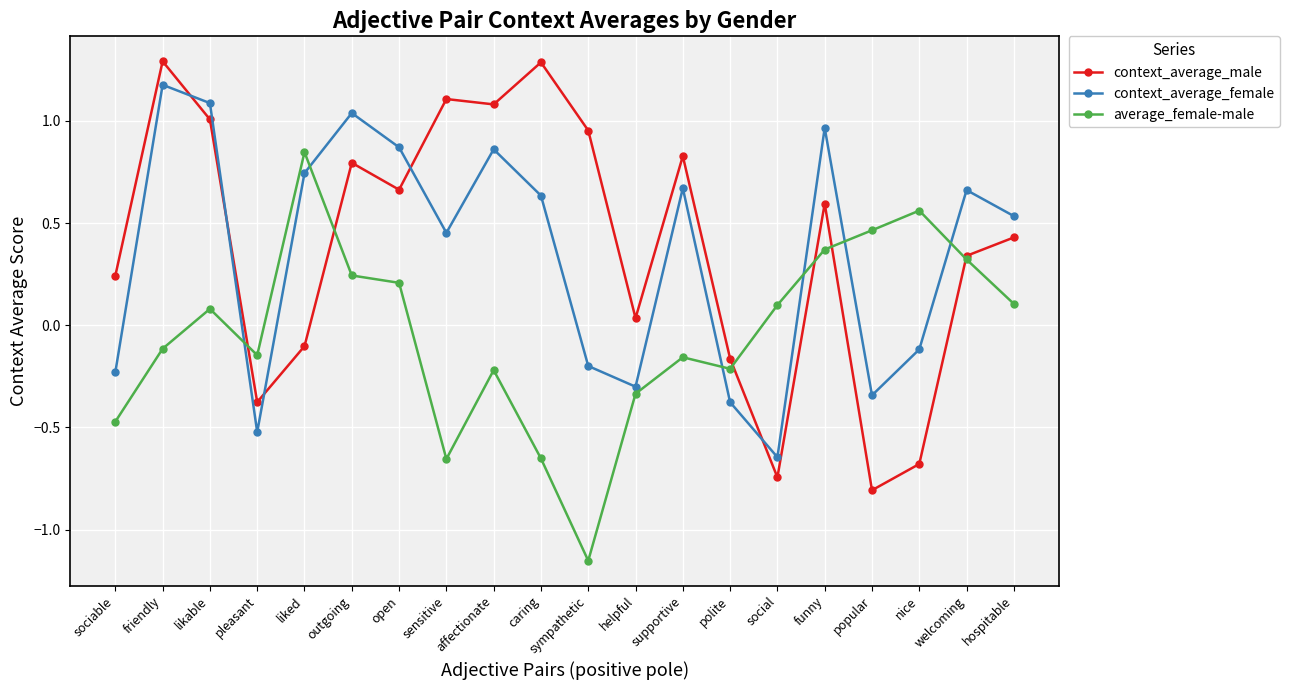

What is the label of the 13th point from the left?

supportive